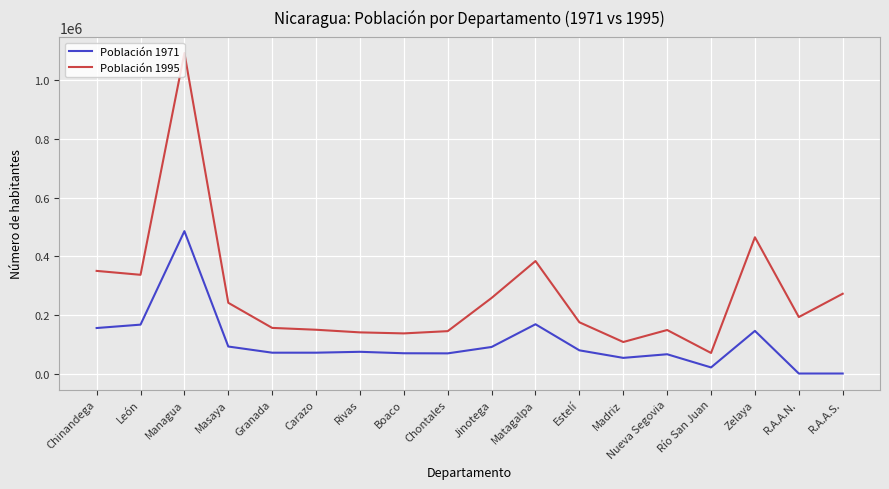

Rank the series at Río San Juan from highest to lowest value.

Población 1995, Población 1971